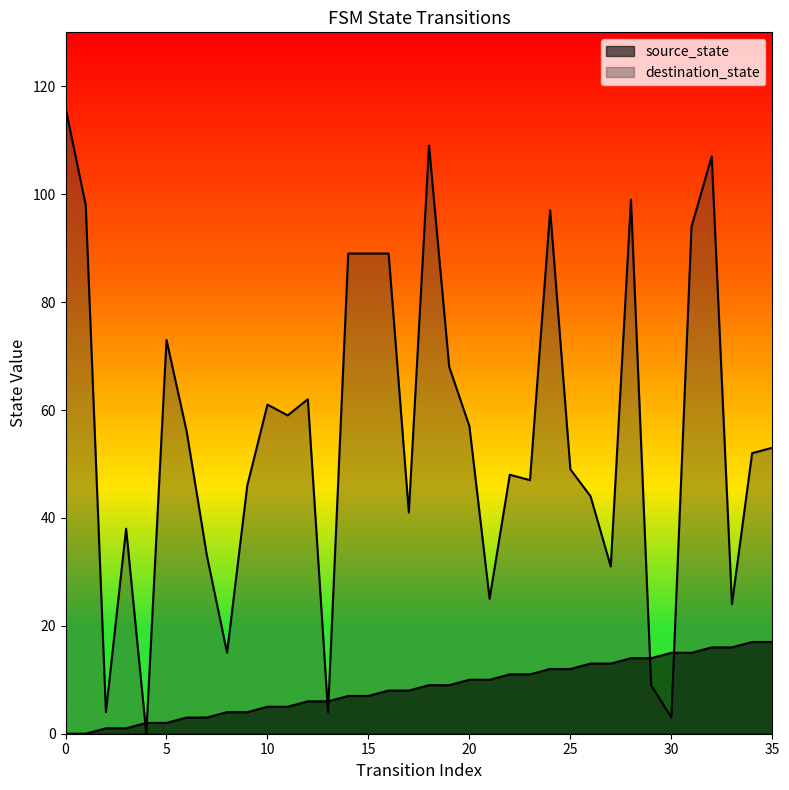

True or false: destination_state and source_state cross at least once.

True